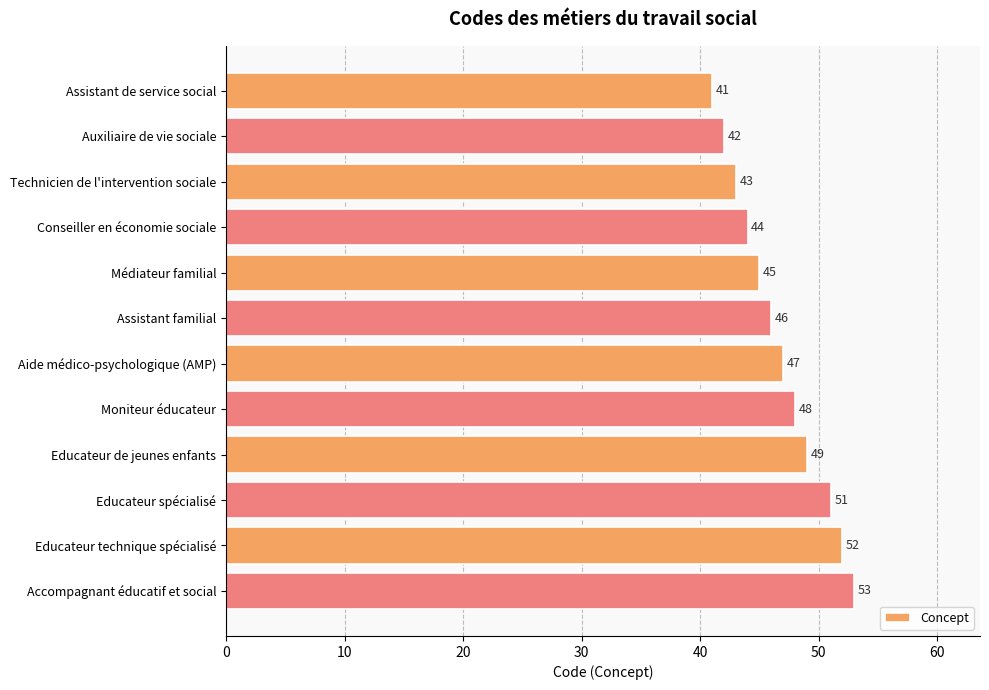

What is the average value?

47